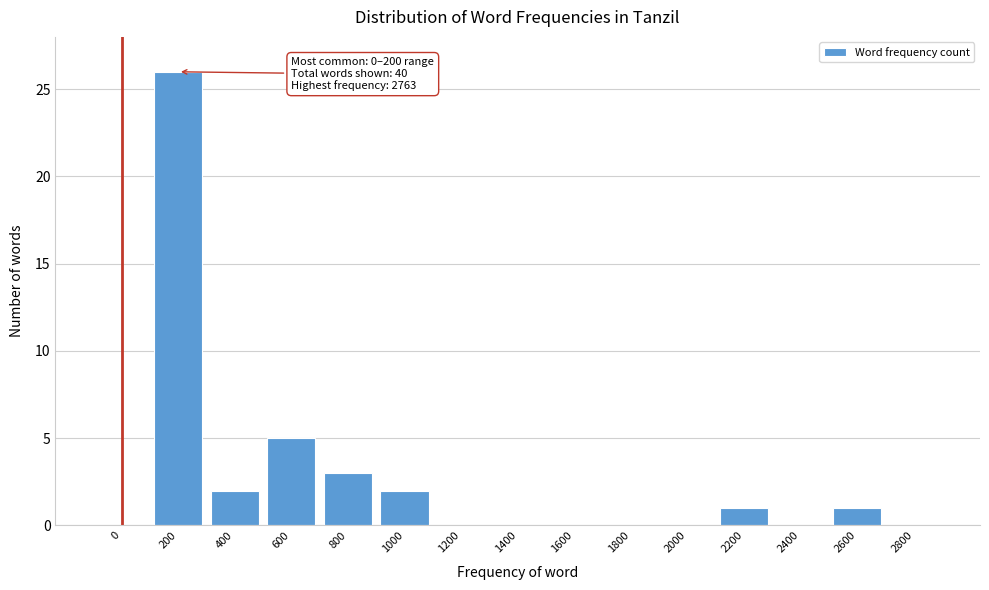

Reading right to left, extract all data points from this chart.

2800=0	2600=1	2400=0	2200=1	2000=0	1800=0	1600=0	1400=0	1200=0	1000=2	800=3	600=5	400=2	200=26	0=0